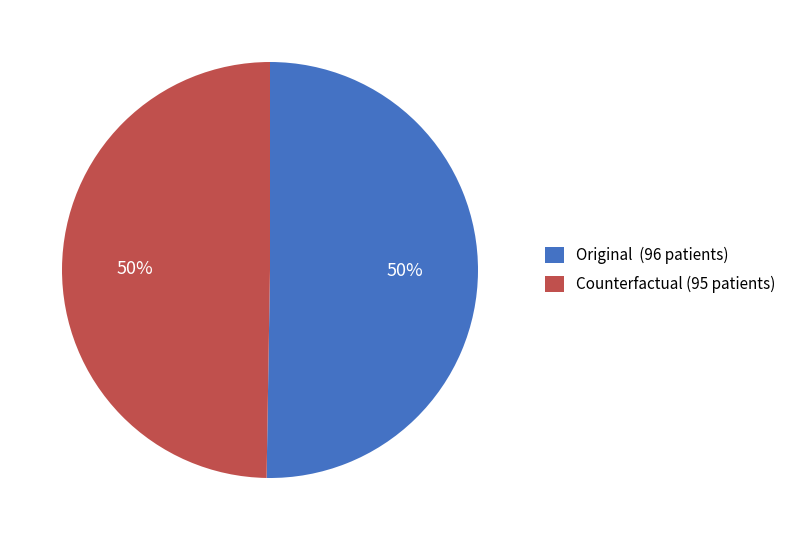

The Counterfactual slice represents 64% of the pie. True or false?

False